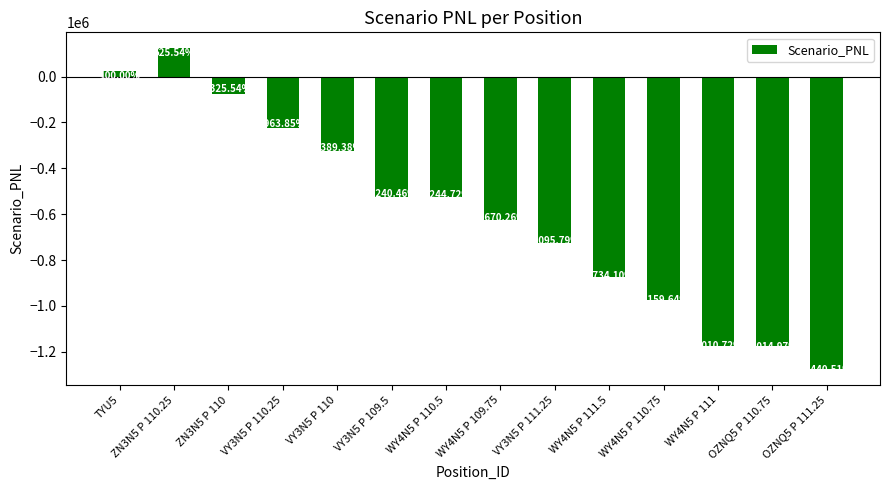

What is the label of the 11th bar from the left?

WY4N5 P 110.75